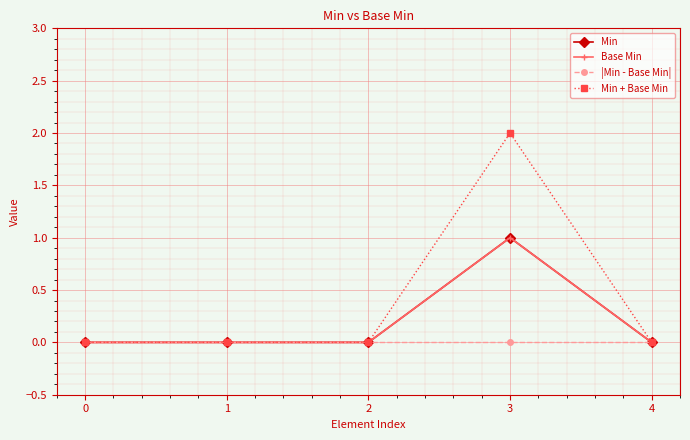

Reading right to left, transcribe all the data shown in this chart.

Min: 4=0	3=1	2=0	1=0	0=0
Base Min: 4=0	3=1	2=0	1=0	0=0
|Min - Base Min|: 4=0	3=0	2=0	1=0	0=0
Min + Base Min: 4=0	3=2	2=0	1=0	0=0